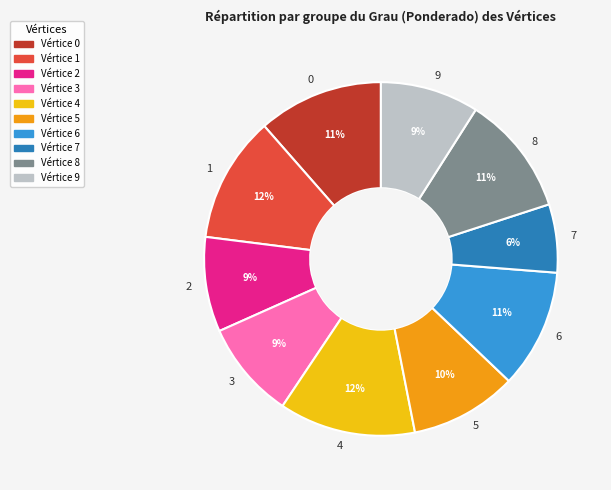

To the nearest percent, what is the average slice percentage?

10%